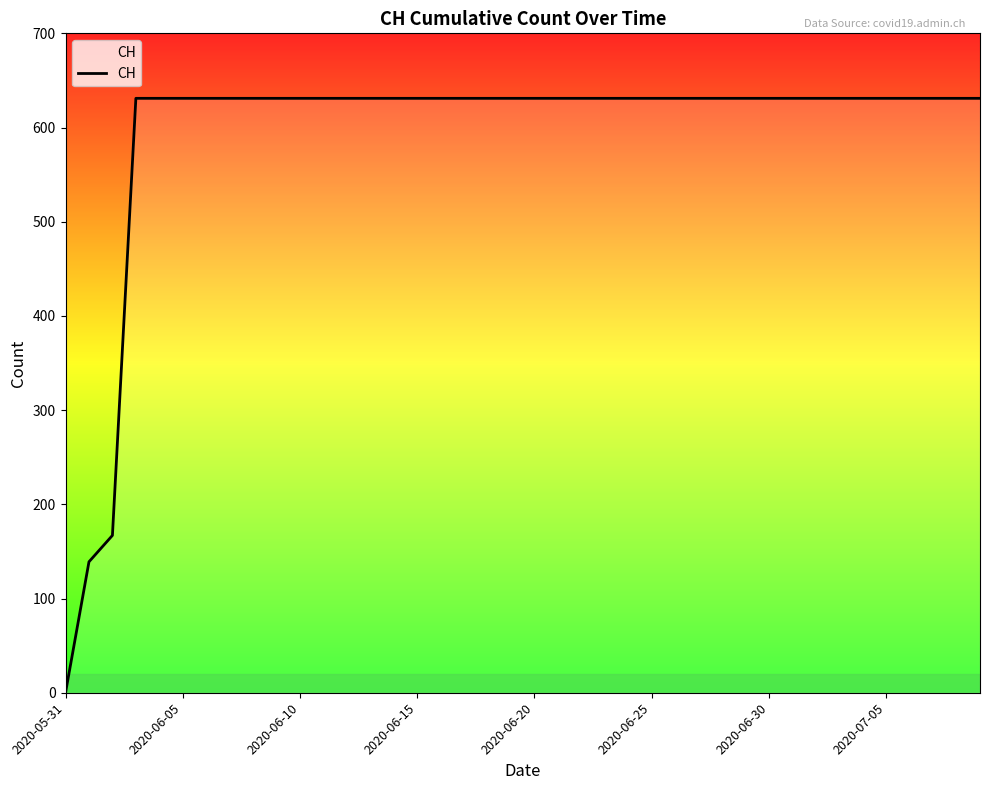

What is the greatest value displayed?

631